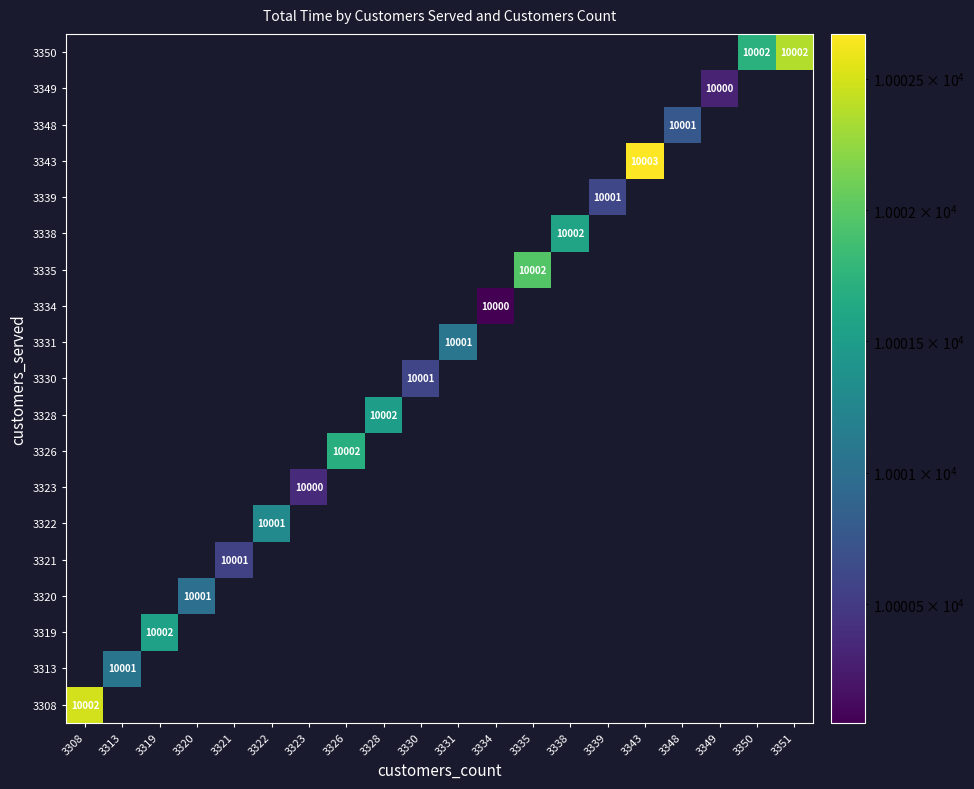

What is the smallest value displayed?

10000.0